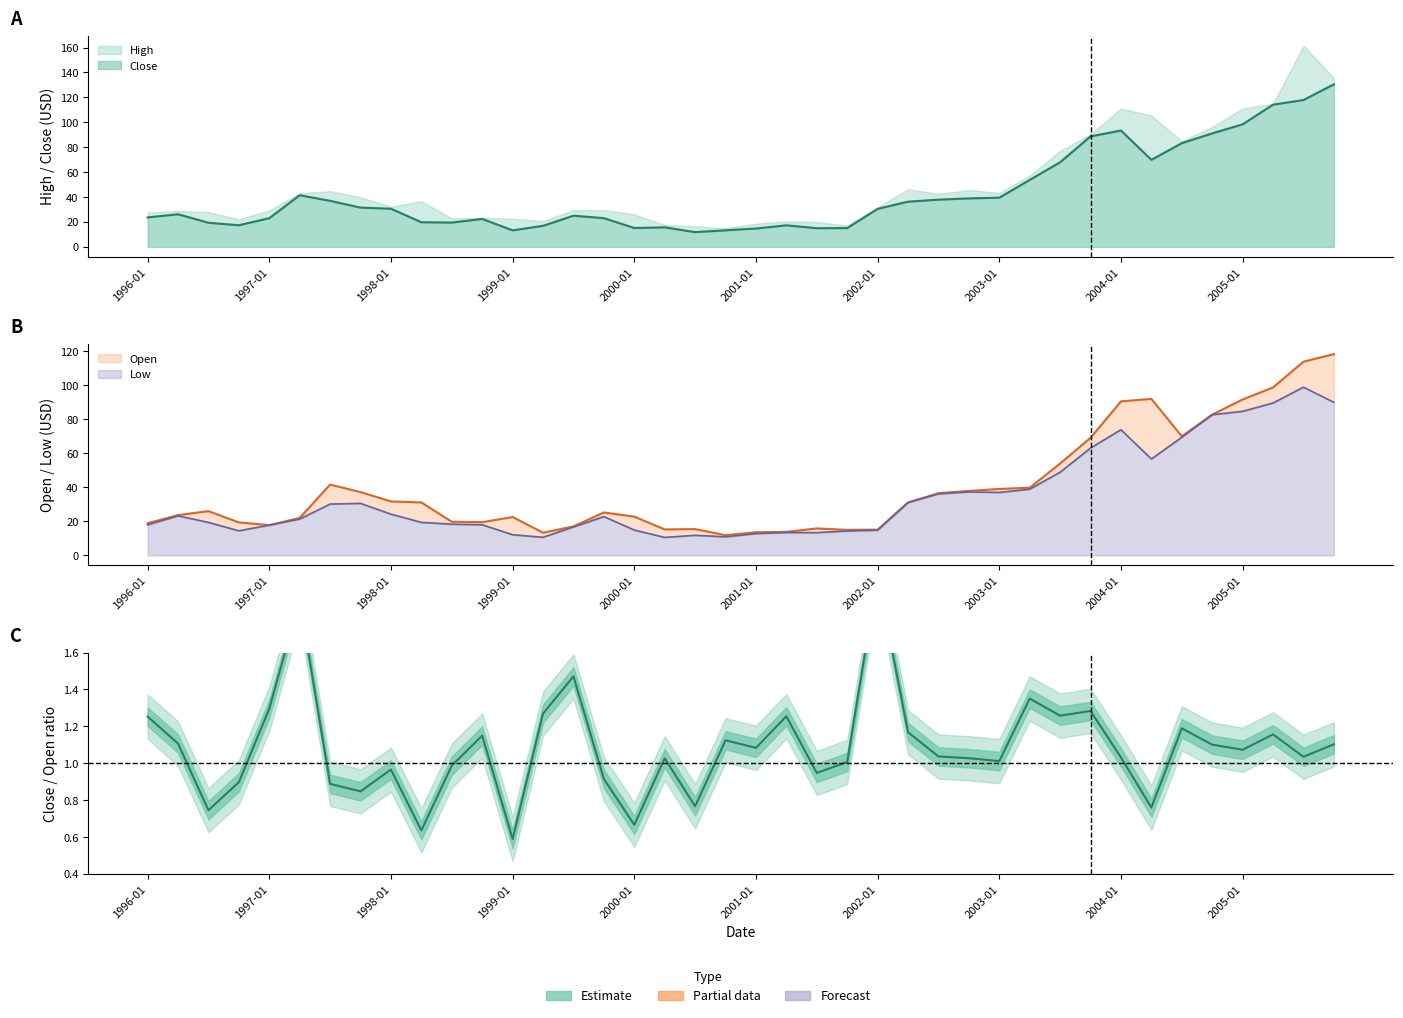

How many categories are shown in the chart?

40